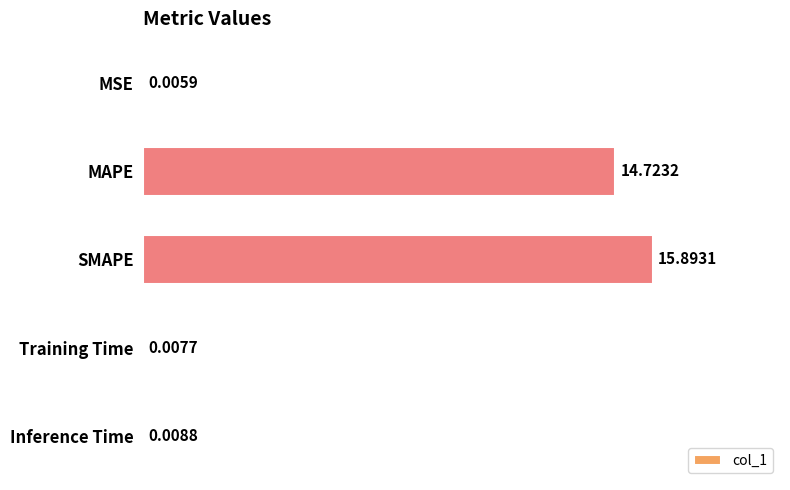

What is the sum of the values at SMAPE and Inference Time?

15.9